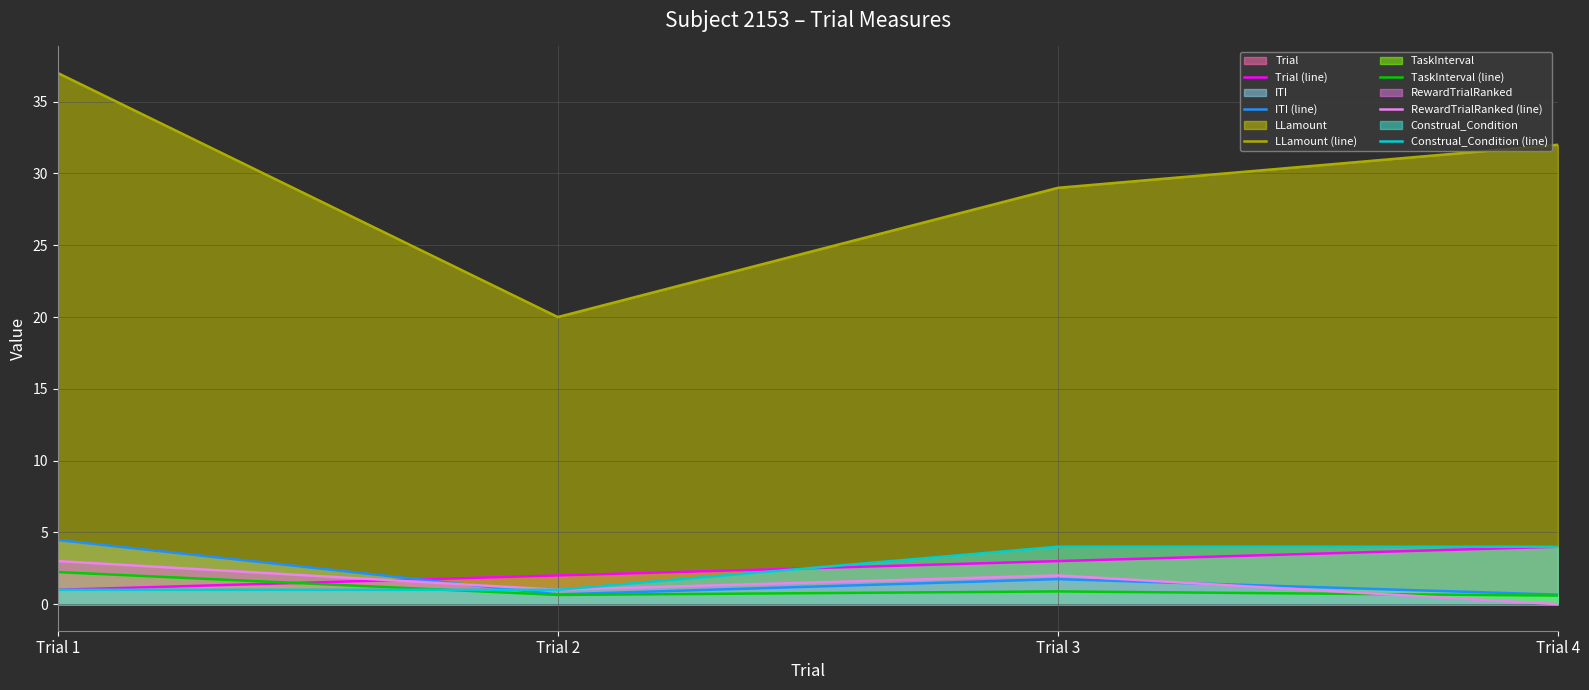

What is the maximum value shown in the chart?

37.0